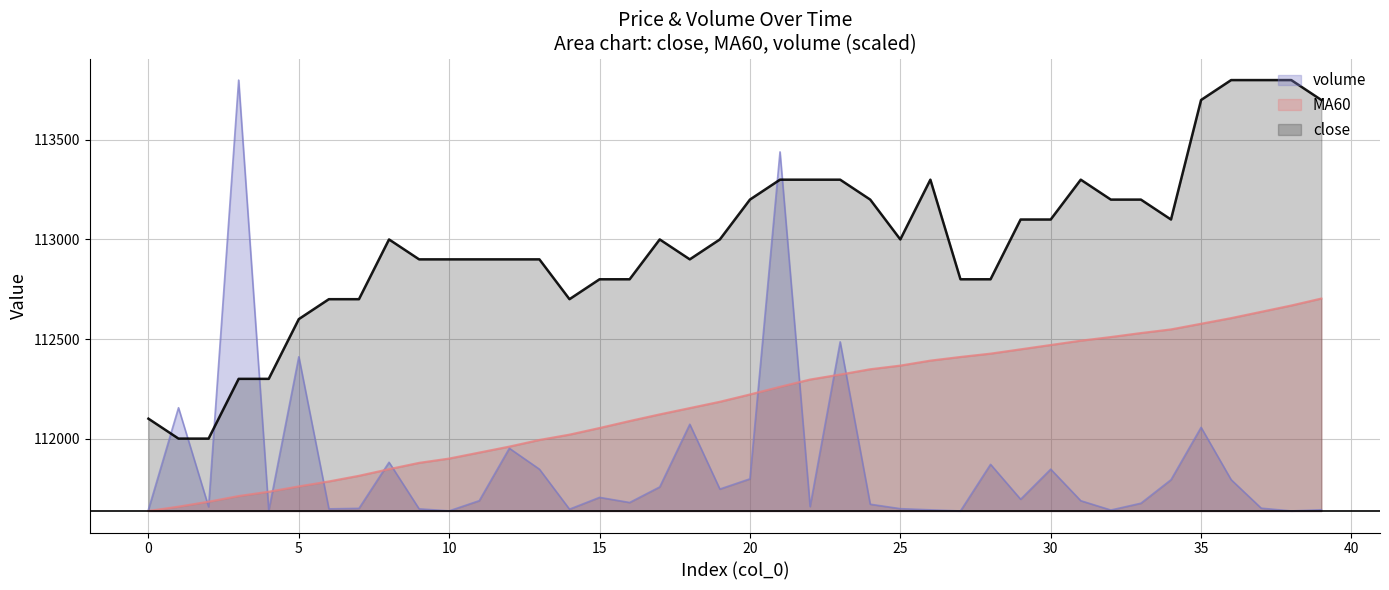

What is the spread (max minus min) of values at 10?

1262.9